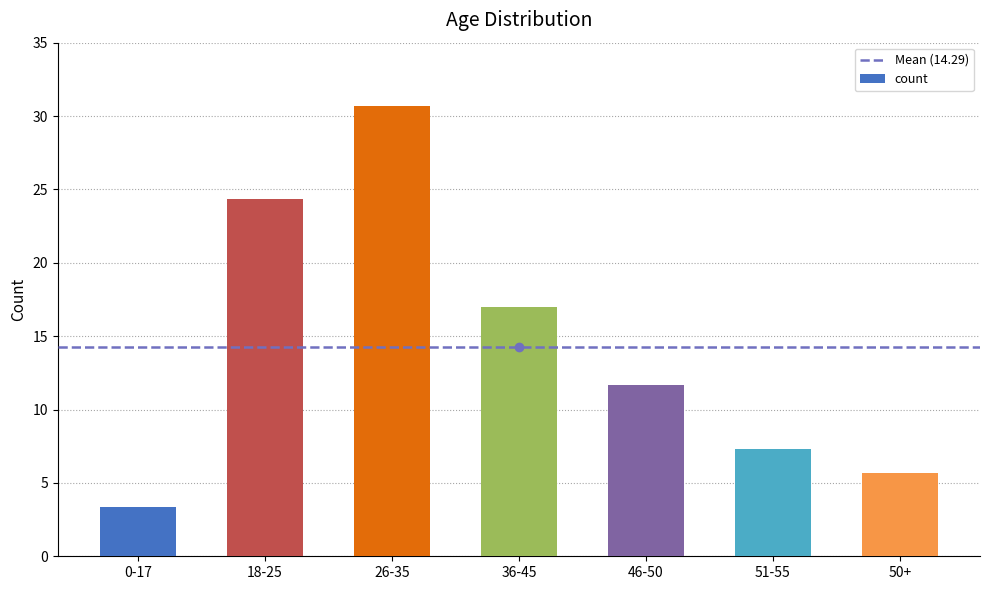

At which label does the data first exceed 11?

18-25